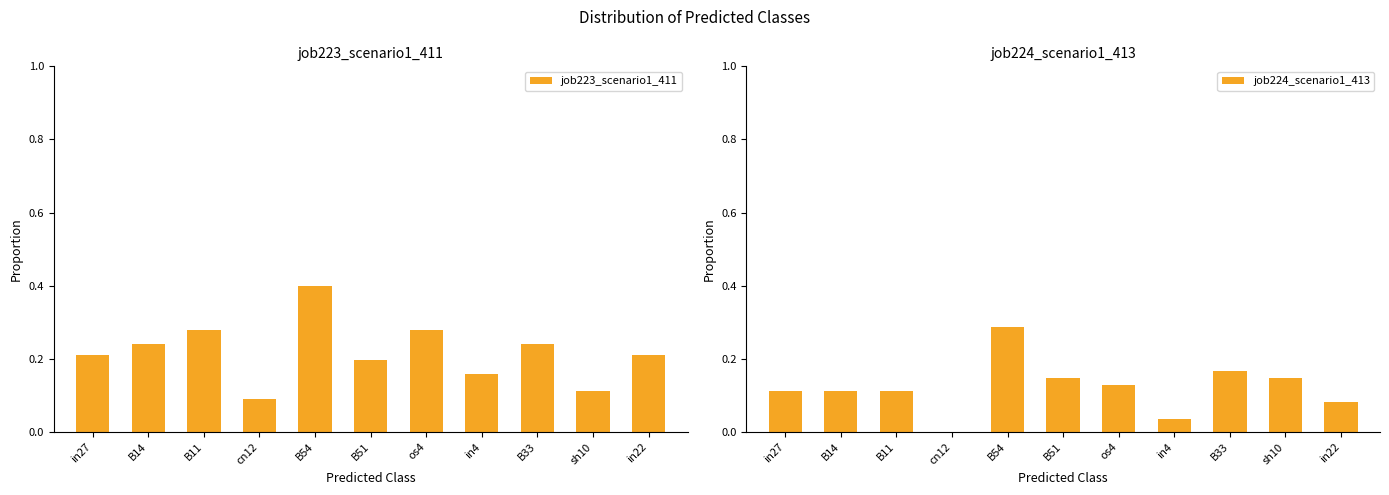

What are all the series names shown in the legend?

job223_scenario1_411, job224_scenario1_413